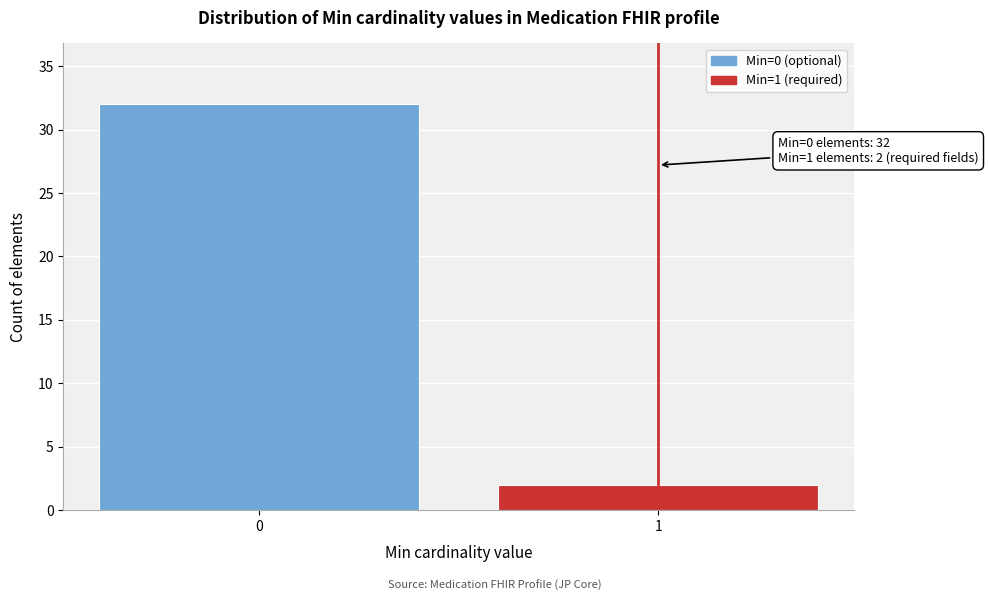

Reading left to right, list all the values displayed in this chart.

0=32	1=2